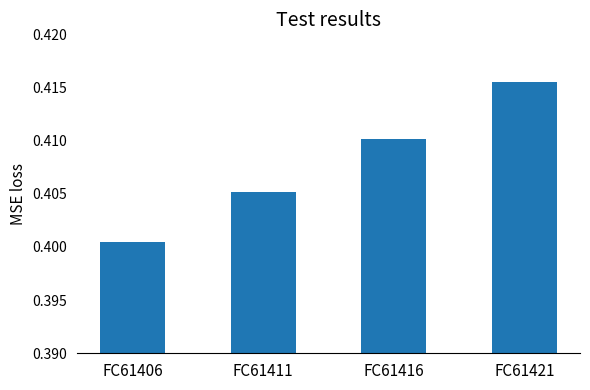

Count the values in the range 0 to 1.

4